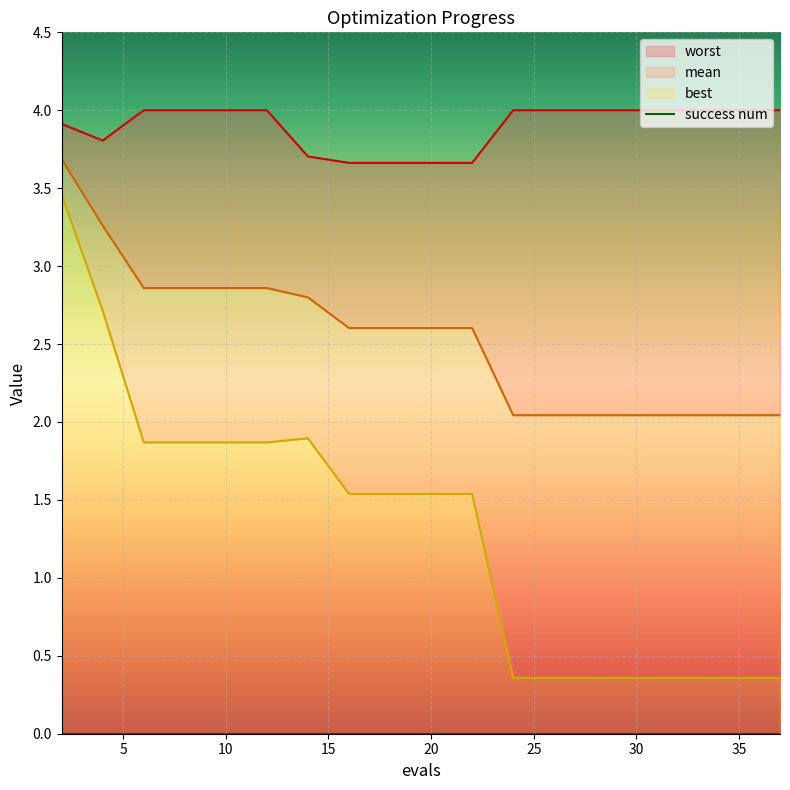

Count the best values in the range 0 to 1.

8